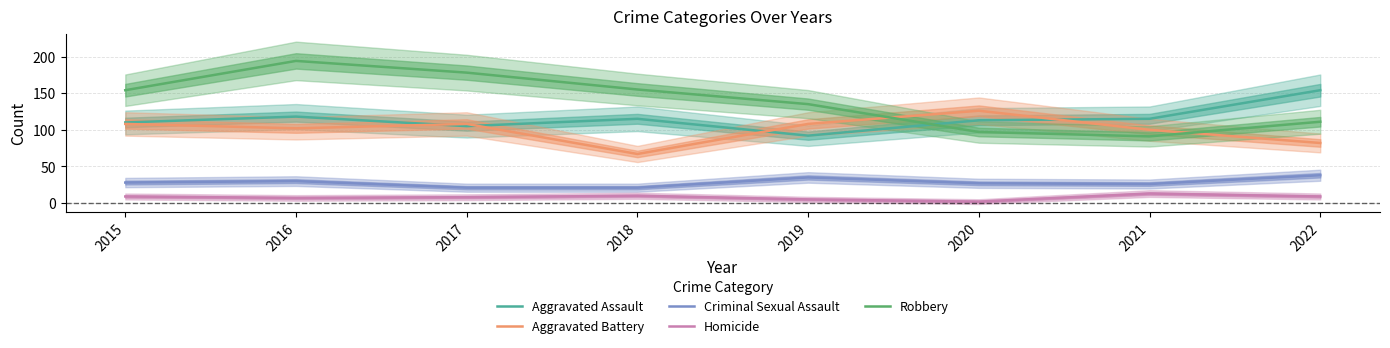

Is it true that Aggravated Assault equals 191 at 2020?

False